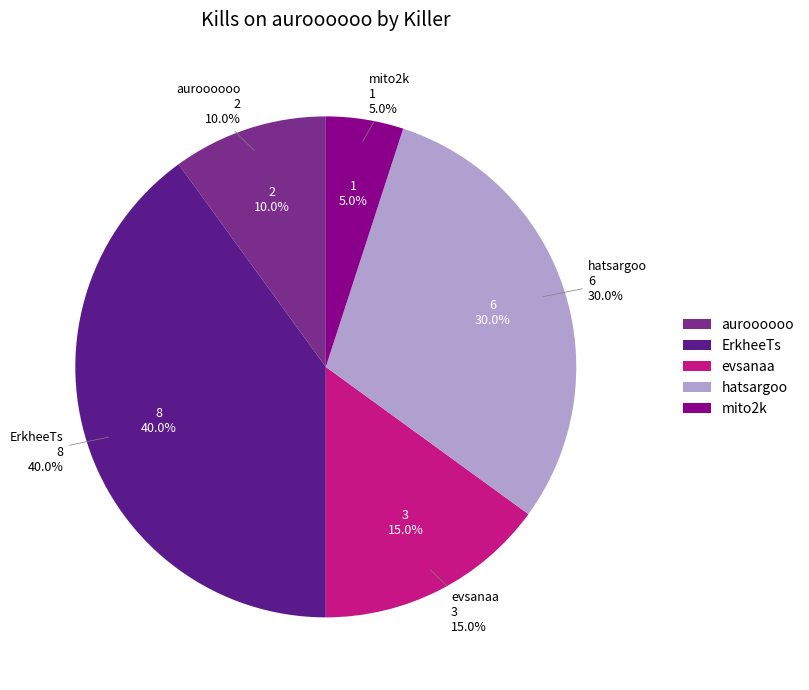

To the nearest percent, what portion does auroooooo represent?

10%